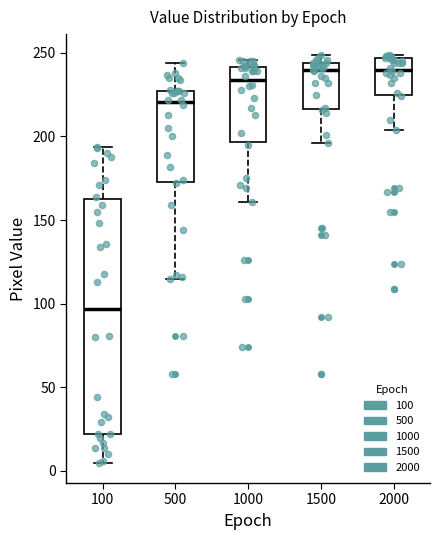

Which box is the tallest, from its lower edge to its upper edge?

100